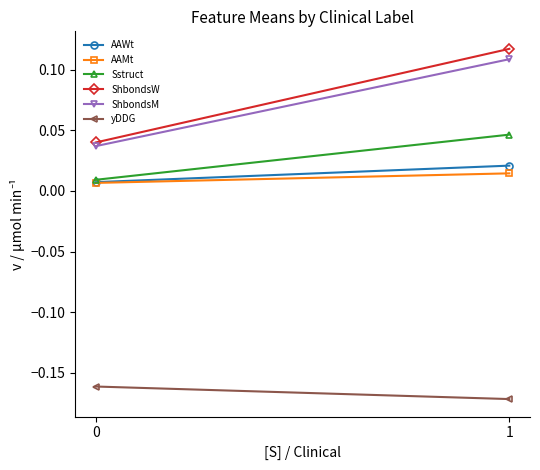

The ShbondsM series shows 0.0 at 0. True or false?

True